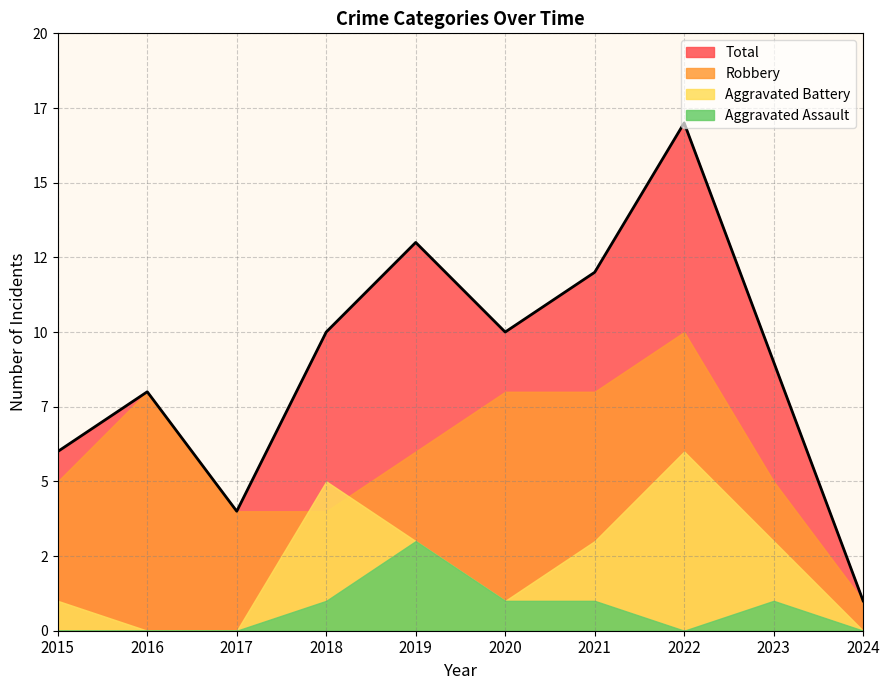

In Aggravated Assault, how many points are lower than both neighbors (excluding endpoints)?

1